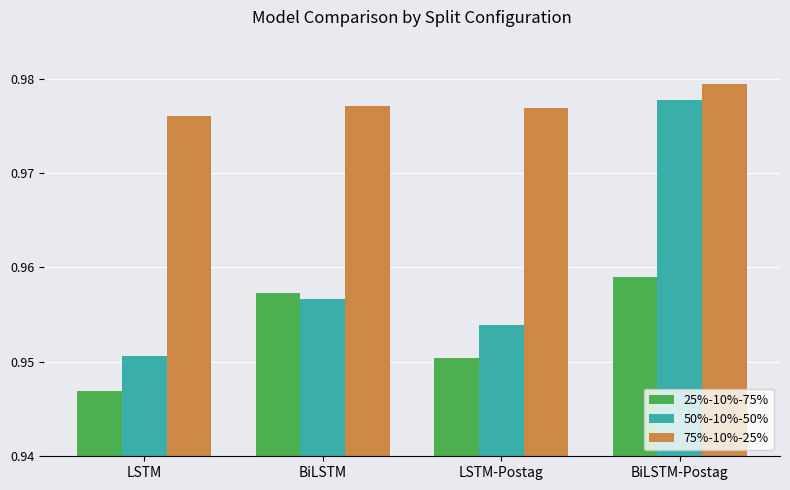

How many groups of bars are there?

4